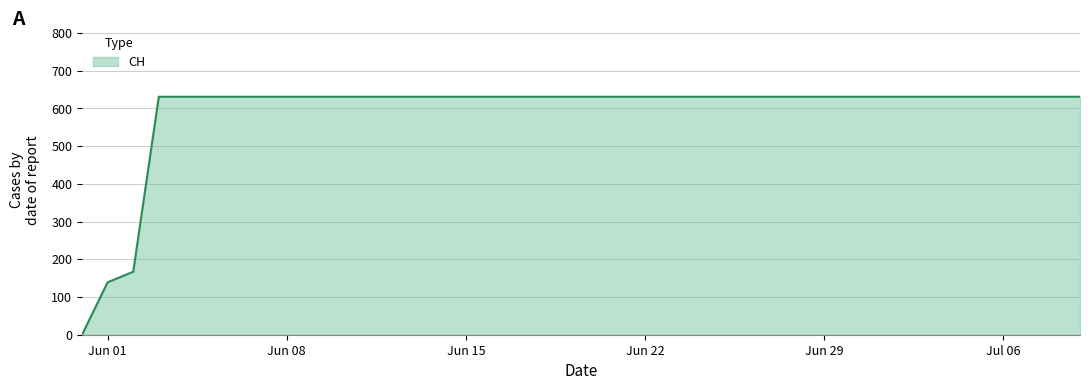

Does the chart display data point markers on the line(s)?

No